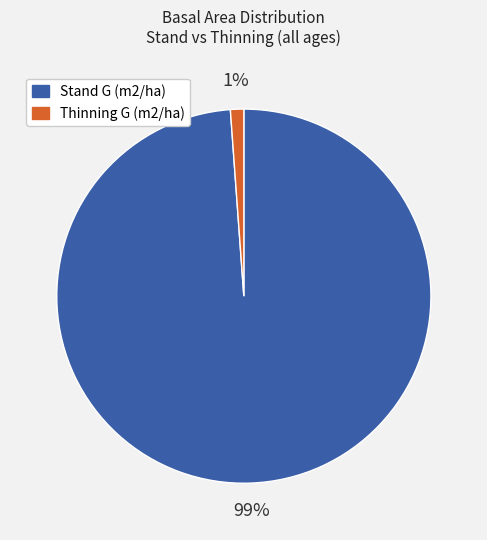

To the nearest percent, what is the difference between the largest and smallest slice percentages?

98%